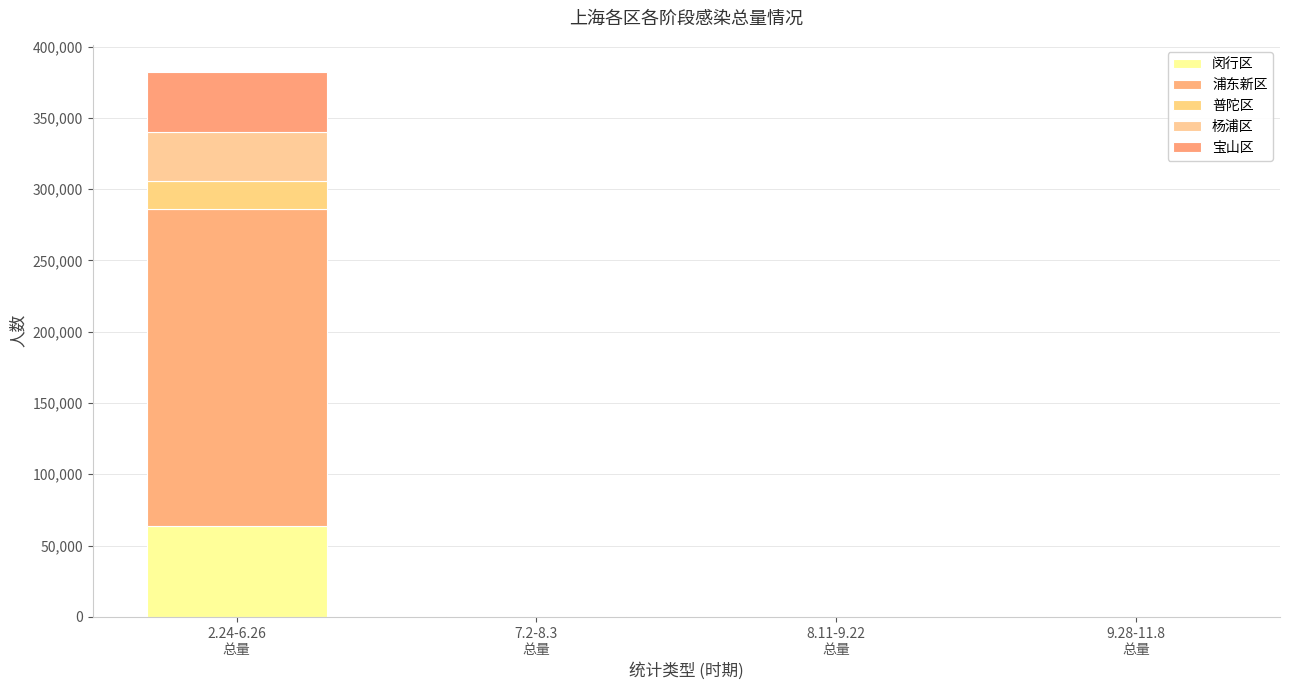

What is the average value of the 杨浦区 series?

8635